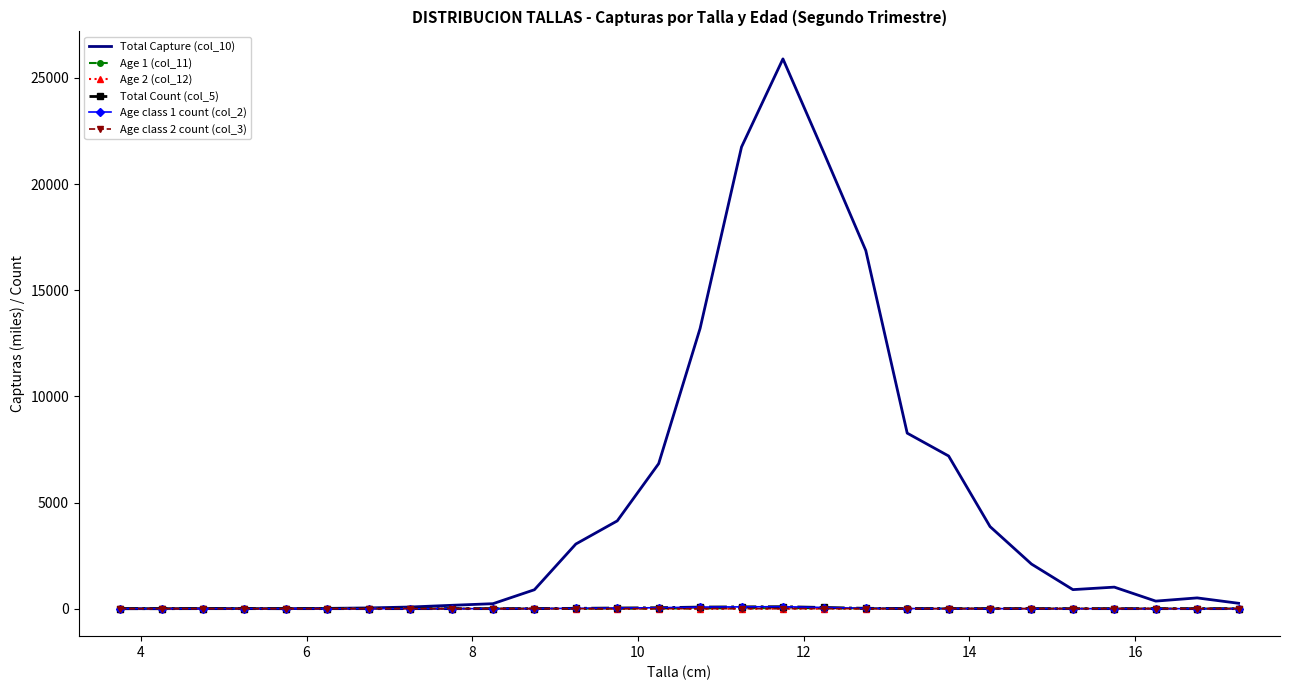

What is the greatest value displayed?

25898.2